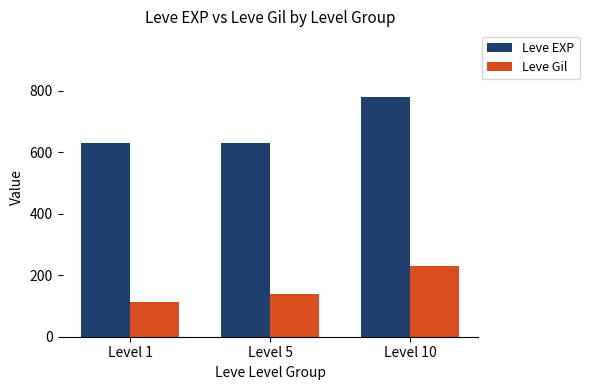

Does the chart contain stacked bars?

No